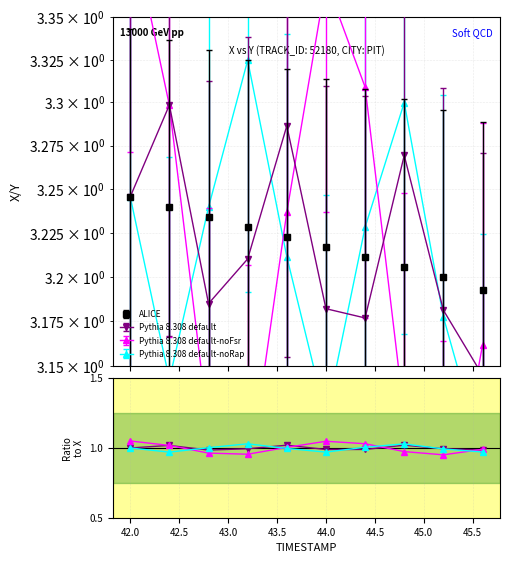

What value does the Pythia 8.308 default-noRap series have at 43.0?

1.0